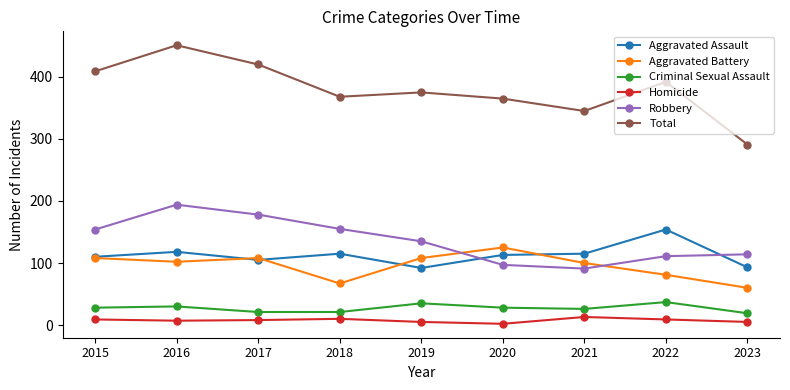

What is the highest value of the Homicide series?

13